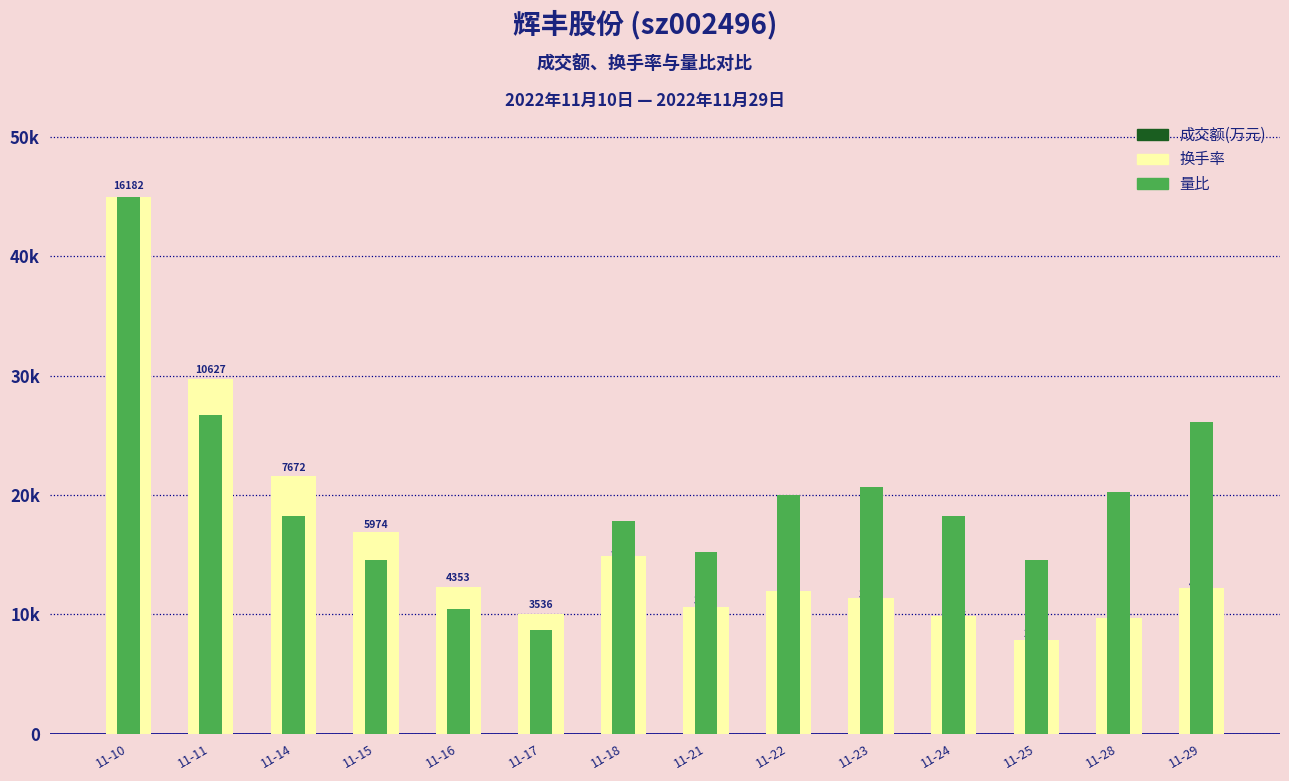

Which category has the highest value across all series?

11-10